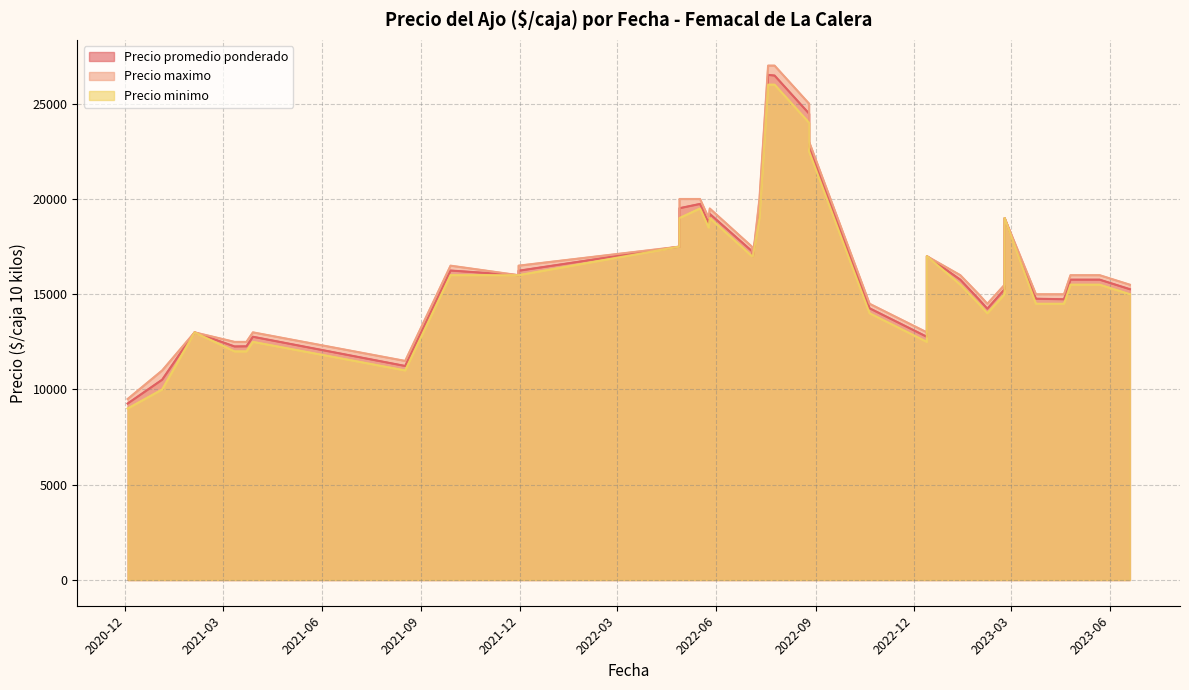

Does the chart have visible grid lines?

Yes